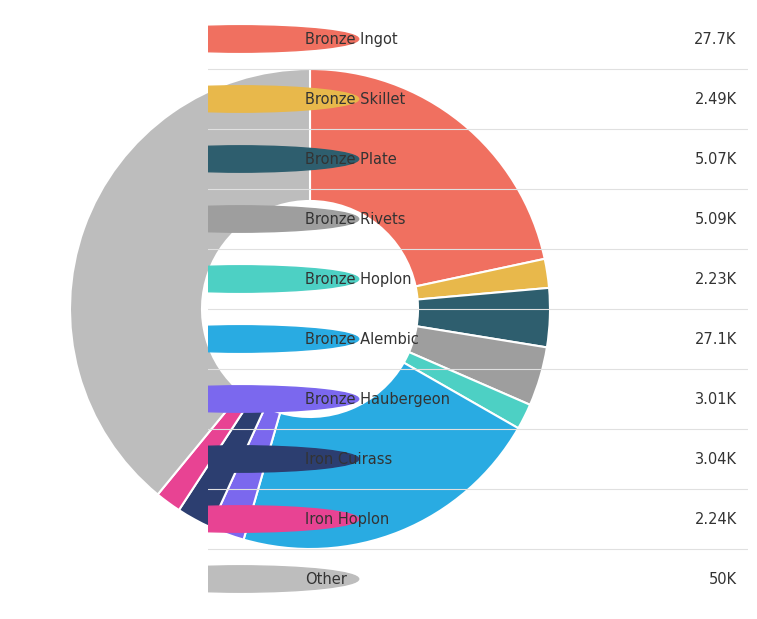

To the nearest percent, what is the difference between the largest and smallest slice percentages?

37%